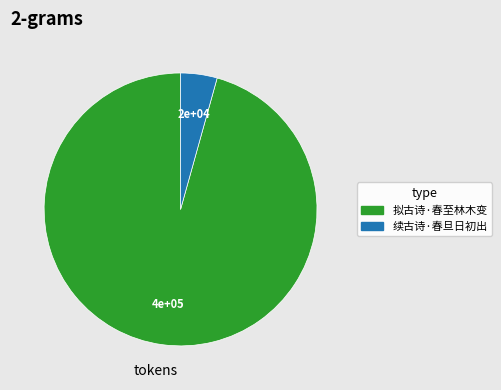

Between 续古诗·春旦日初出 and 拟古诗·春至林木变, which is larger?

拟古诗·春至林木变